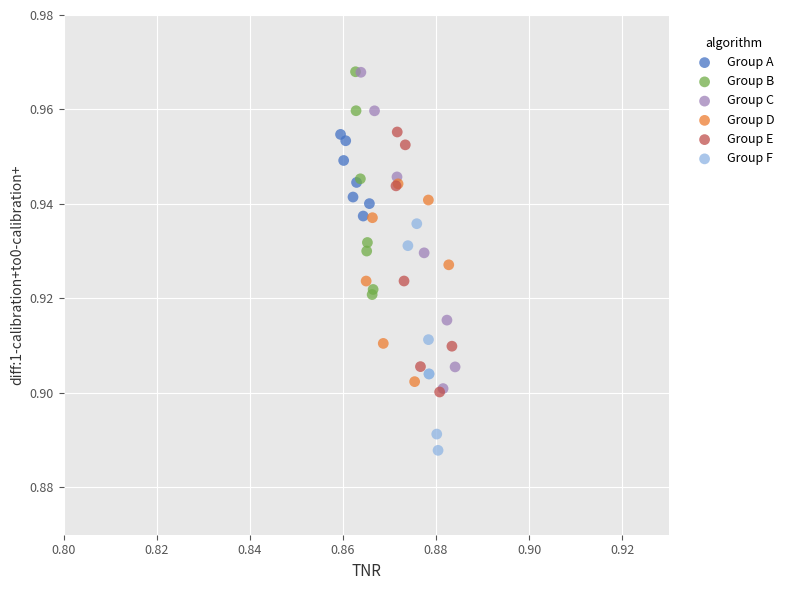

Which series reaches the minimum Y coordinate?

Group F